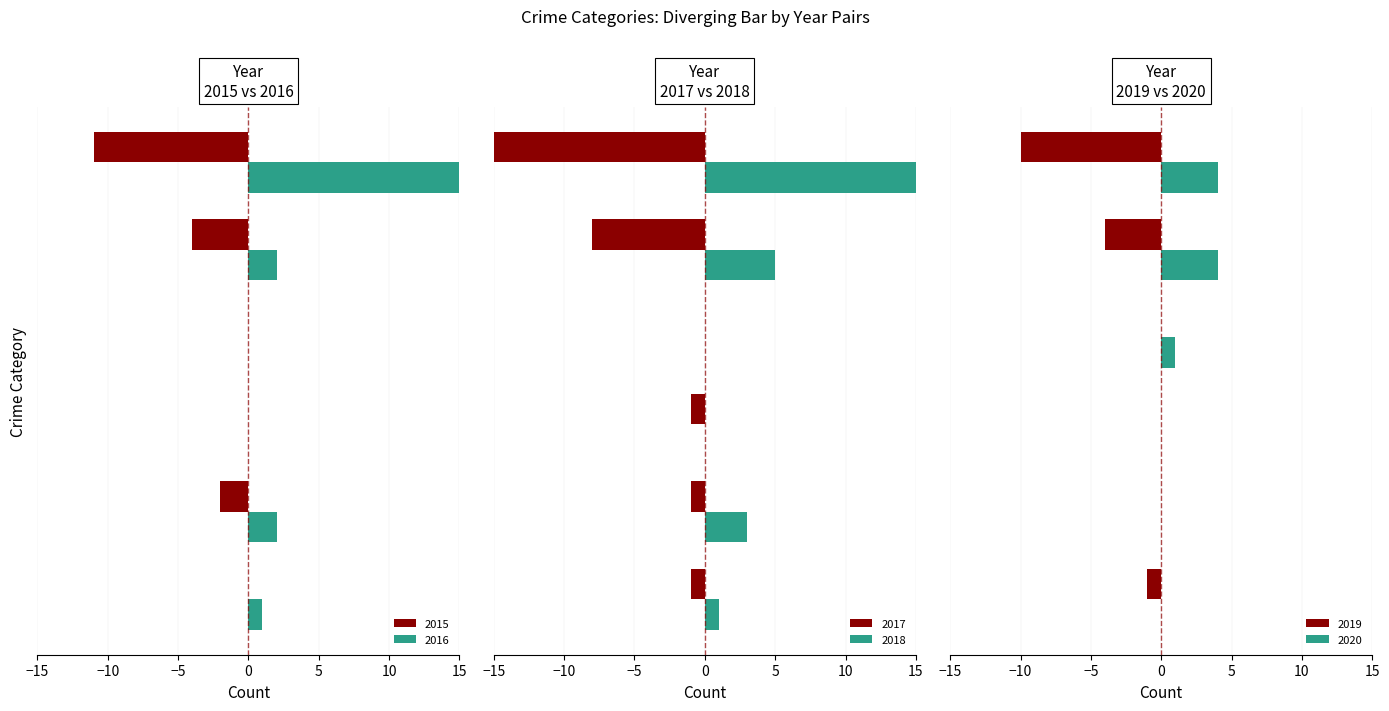

Between Aggravated Battery and Theft, which series saw the biggest shift?

2017